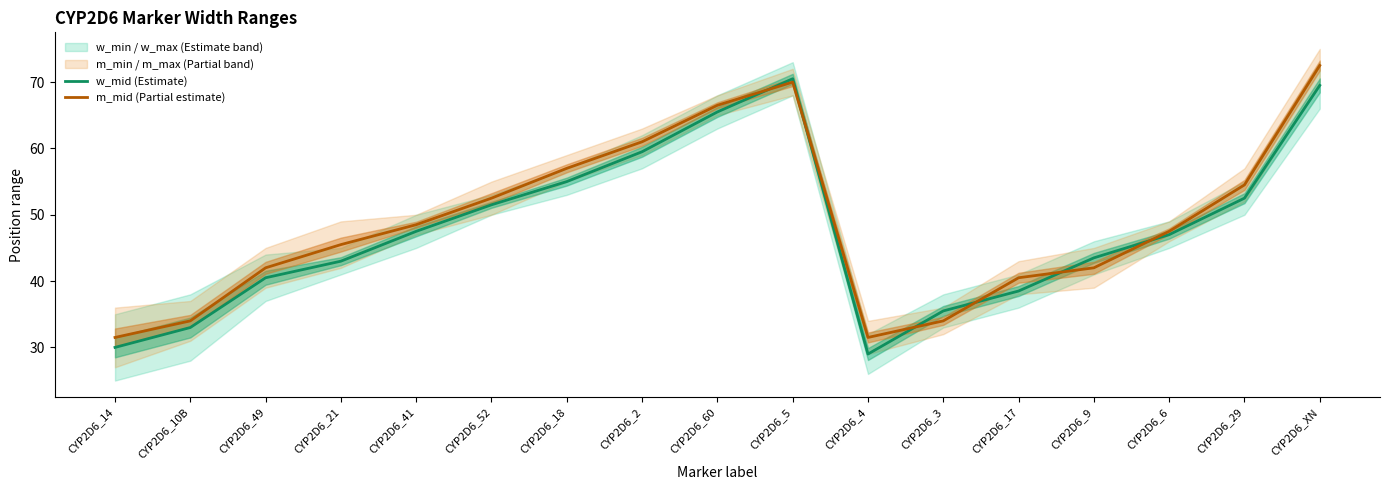

What is the value of the m_mid (Partial estimate) point at the 9th from the left?

66.5